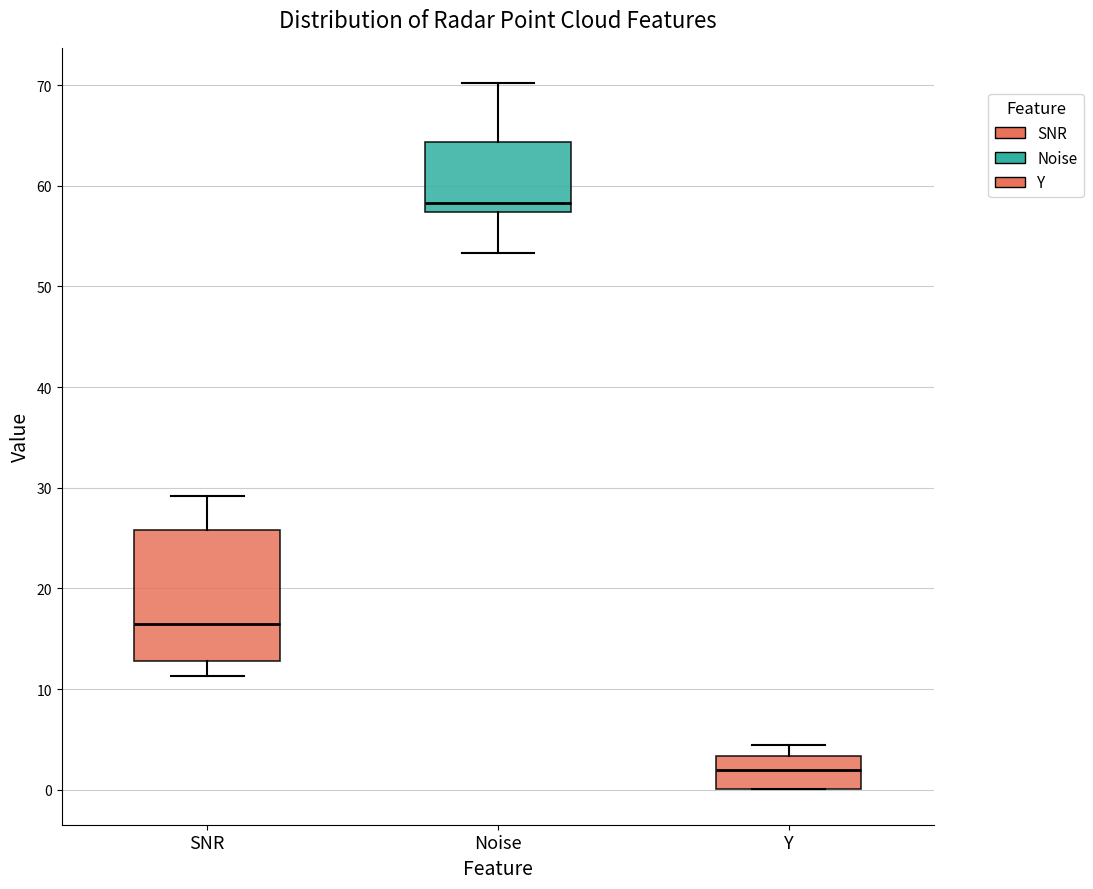

Where is the lower edge of the box for Noise on the y-axis? The values are not printed on the chart, so give them approximately, as read against the axis.

57